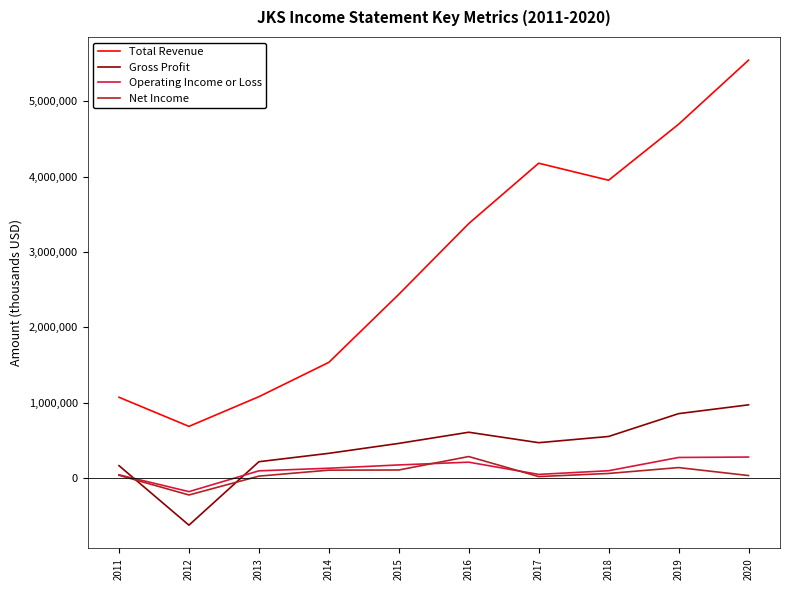

What is the maximum value for Net Income?

288200